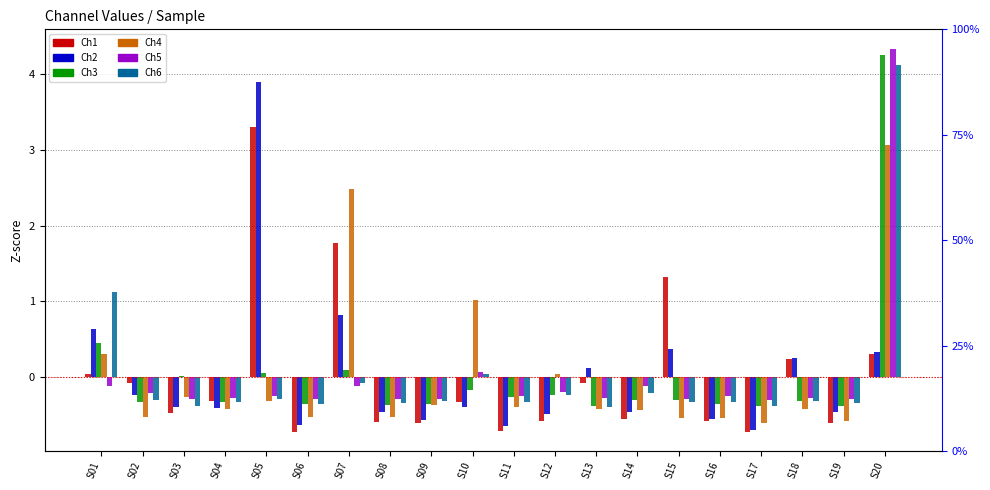

At how many categories does at least one series exceed 3?

2